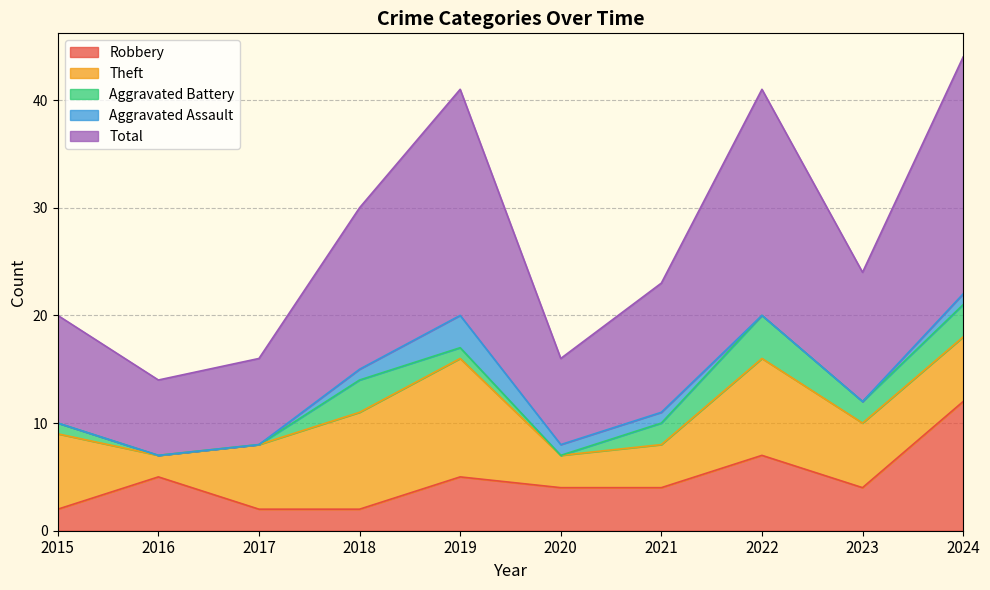

Rank the series at 2022 from lowest to highest value.

Aggravated Assault, Aggravated Battery, Robbery, Theft, Total